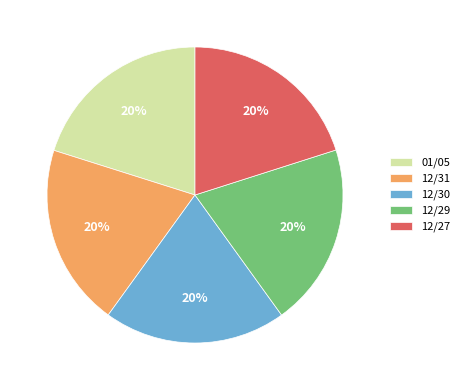

To the nearest percent, what percentage of the pie is 01/05?

20%